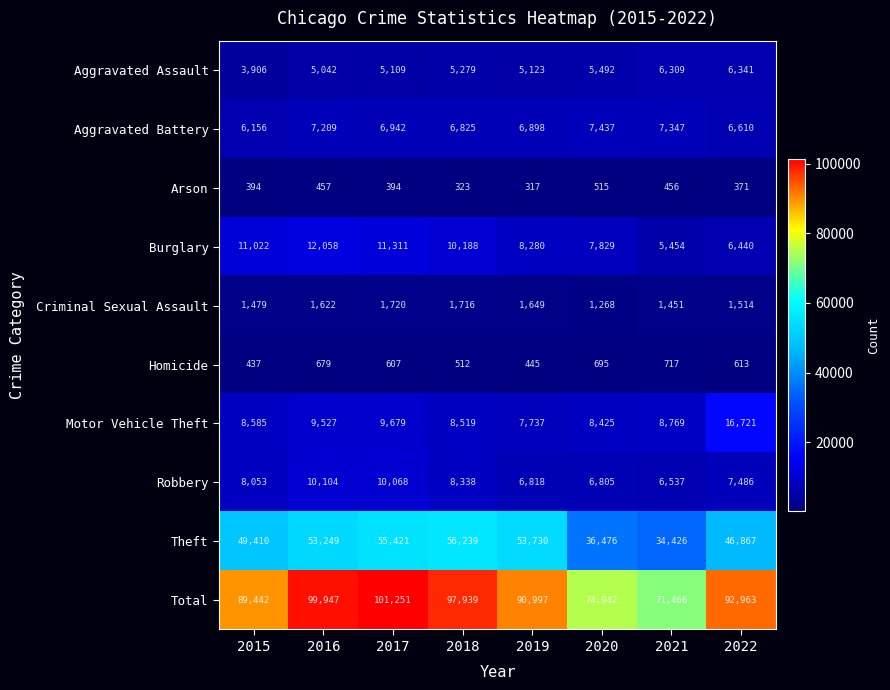

At which category is the sum across all series the highest?

2017